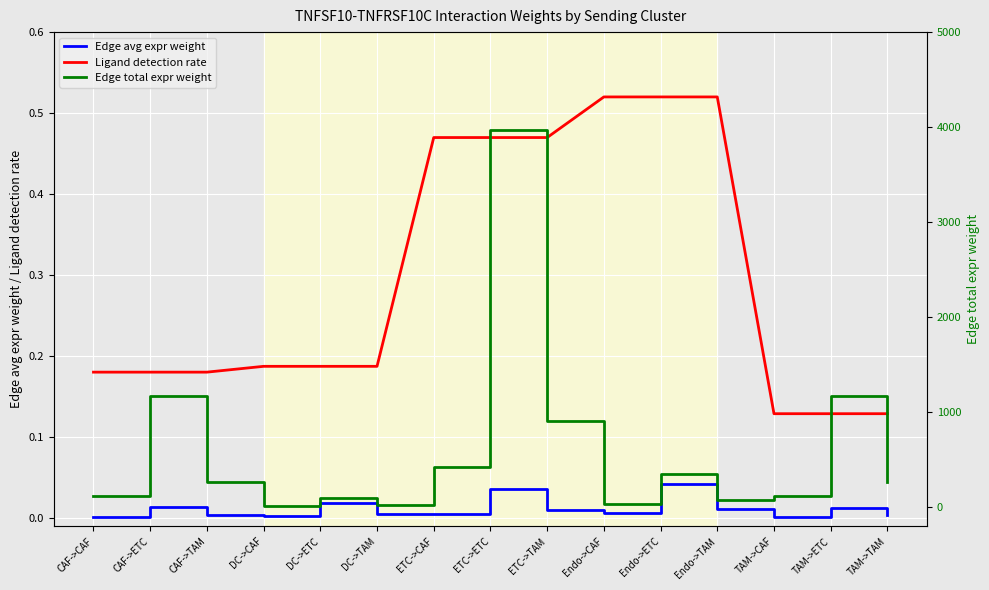

True or false: Edge total expr weight and Edge avg expr weight intersect in this chart.

False